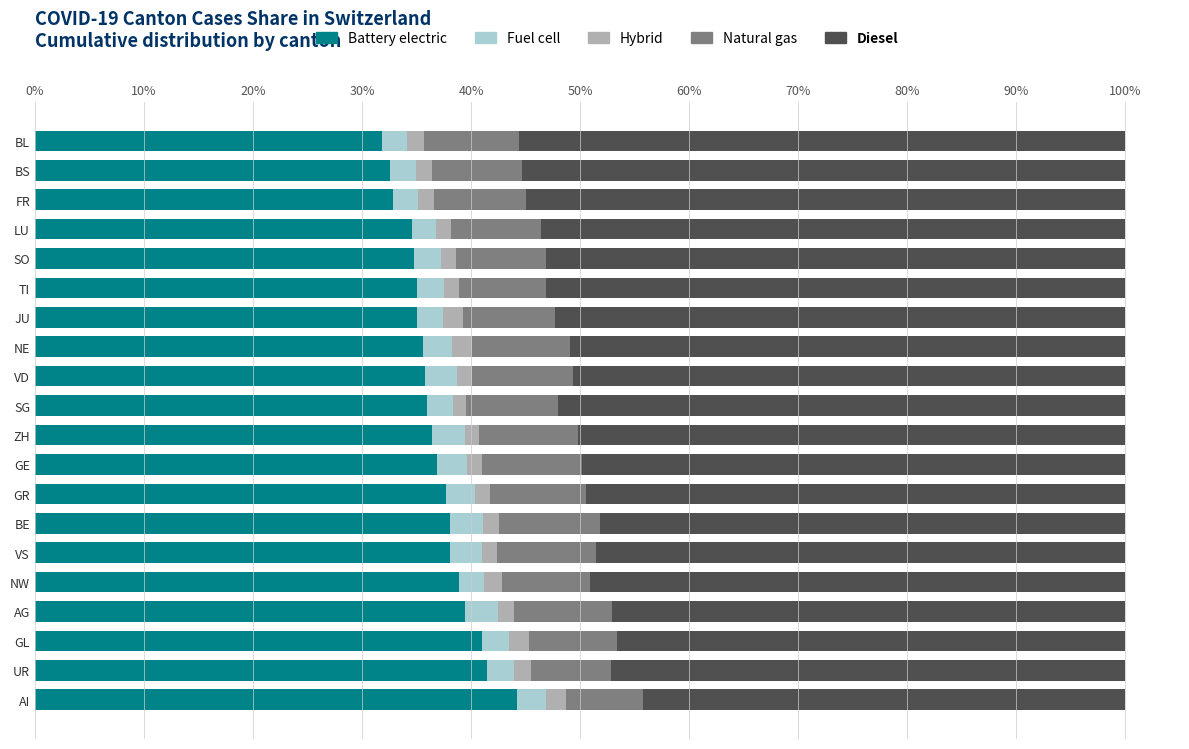

What is the highest value of the Battery electric series?

44.2